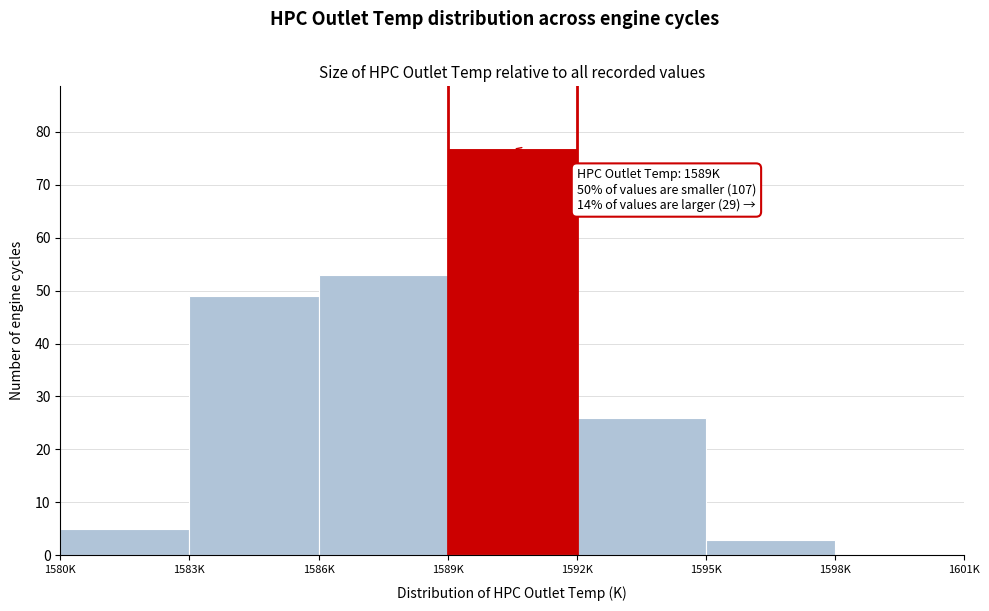

Reading left to right, extract all data points from this chart.

1580K=5	1583K=49	1586K=53	1589K=77	1592K=26	1595K=3	1598K=0